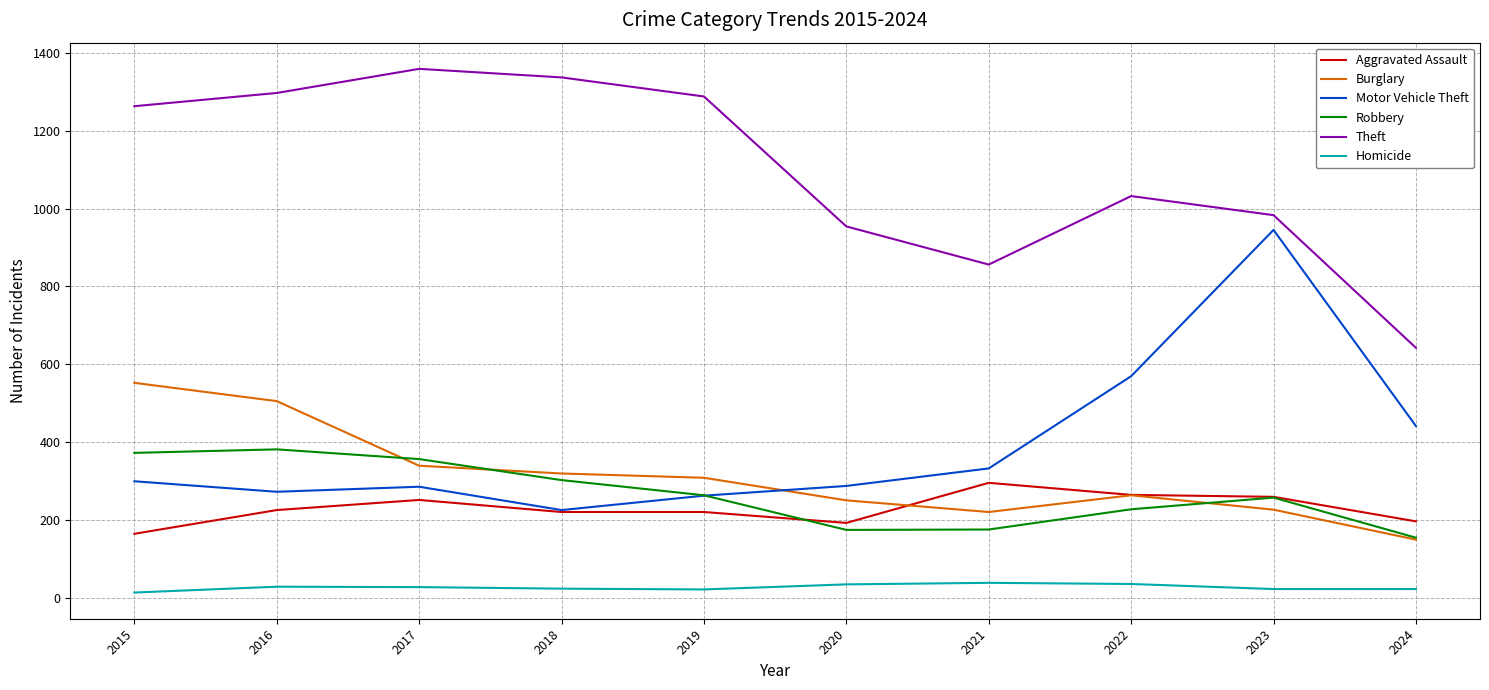

Rank the series by their maximum value, from lowest to highest.

Homicide, Aggravated Assault, Robbery, Burglary, Motor Vehicle Theft, Theft